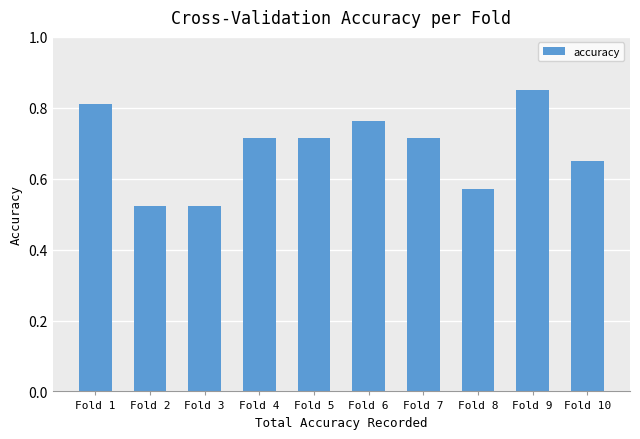

Is it true that the value at Fold 9 is 1.4?

False